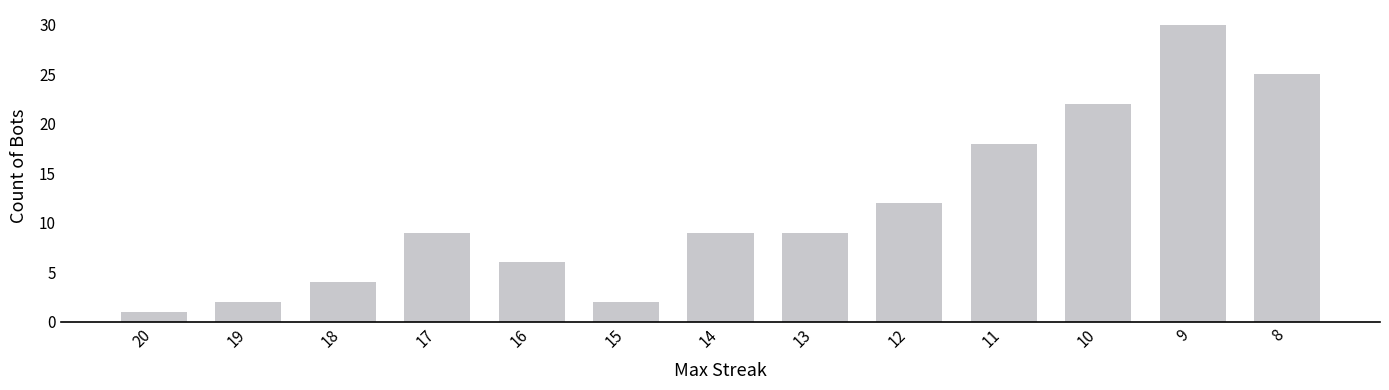

Approximately how many times larger is the value at 17 compared to 16?

1.5